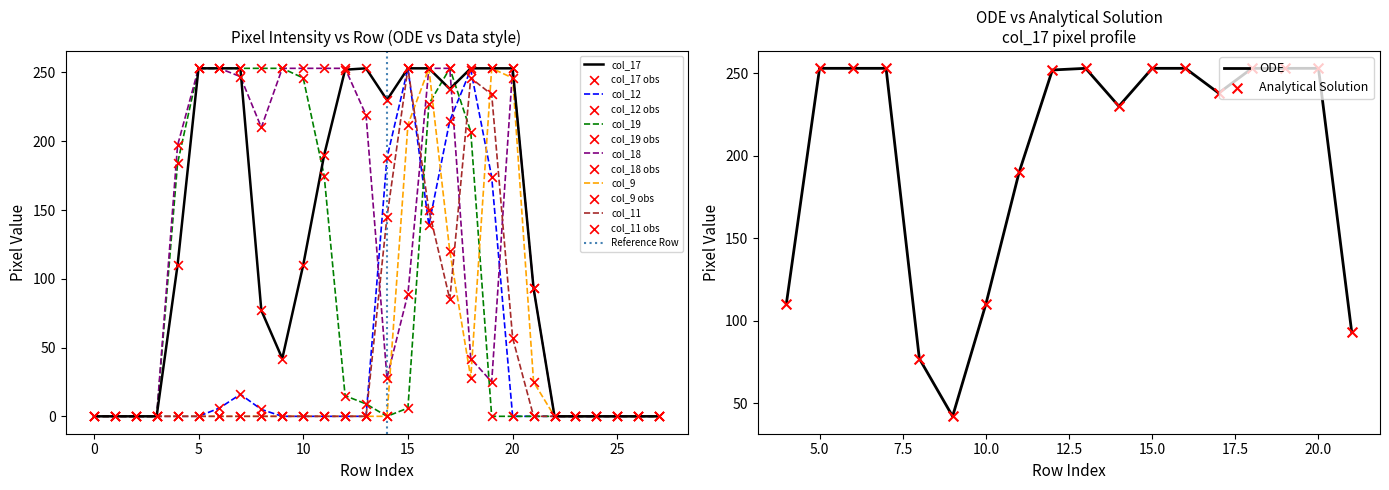

Which series contains the lowest Y value?

col_17